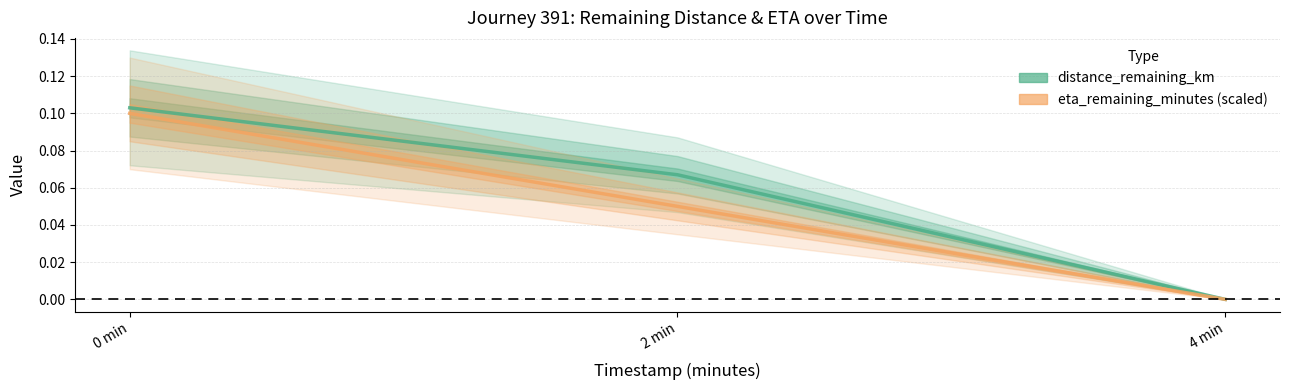

At which category does the chart reach its peak across all series?

0 min